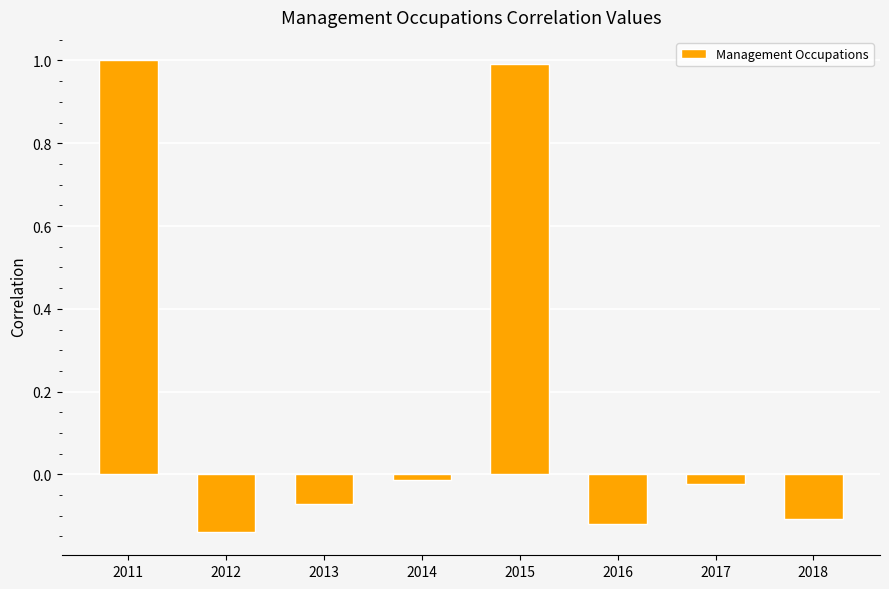

What is the value of the 5th bar from the left?

1.0